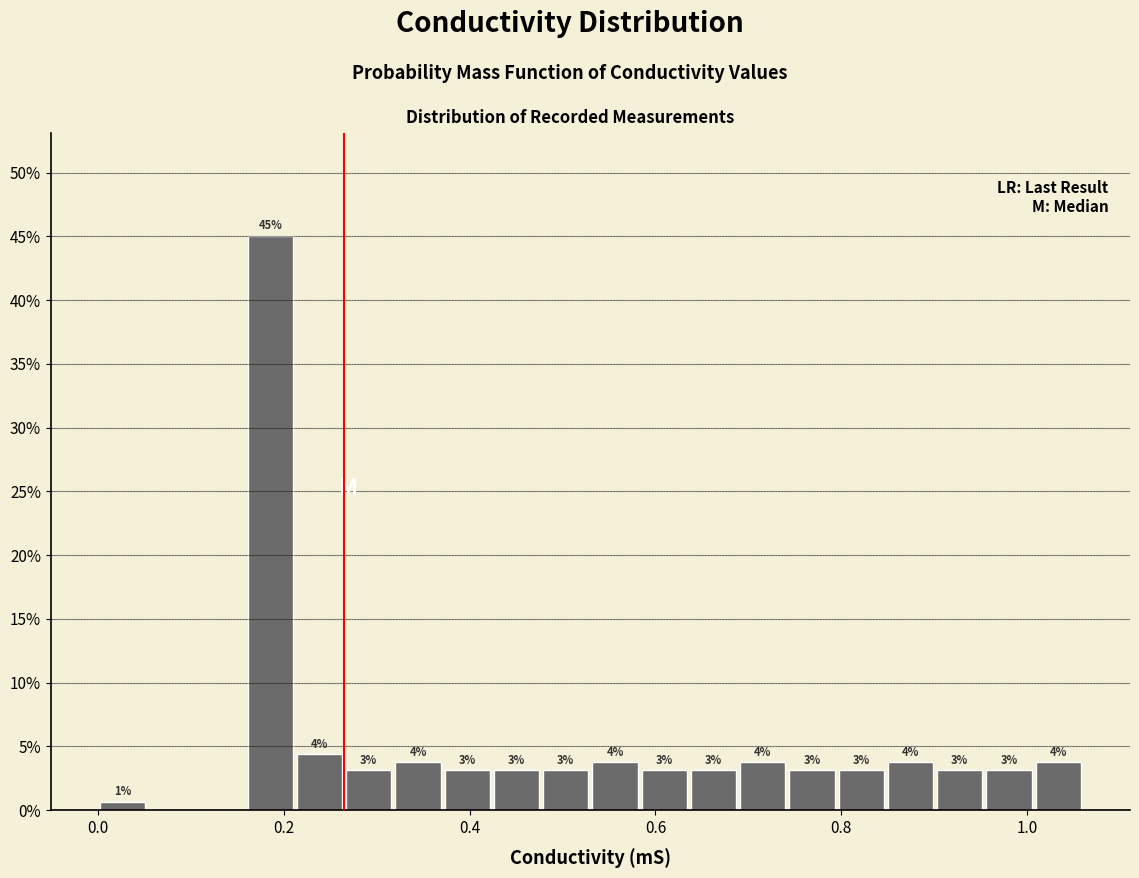

Around what value on the x-axis is the tallest bar? Give the approximate position of its centre, as read against the axis.

0.18